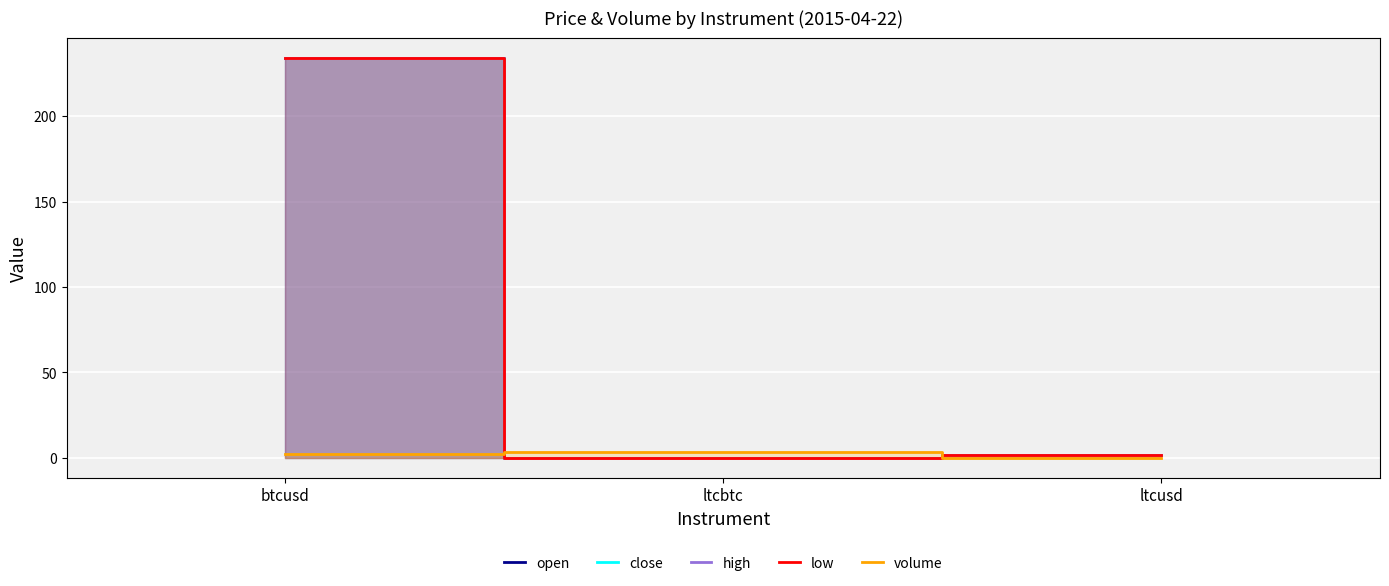

The volume series shows 0.2 at ltcusd. True or false?

True